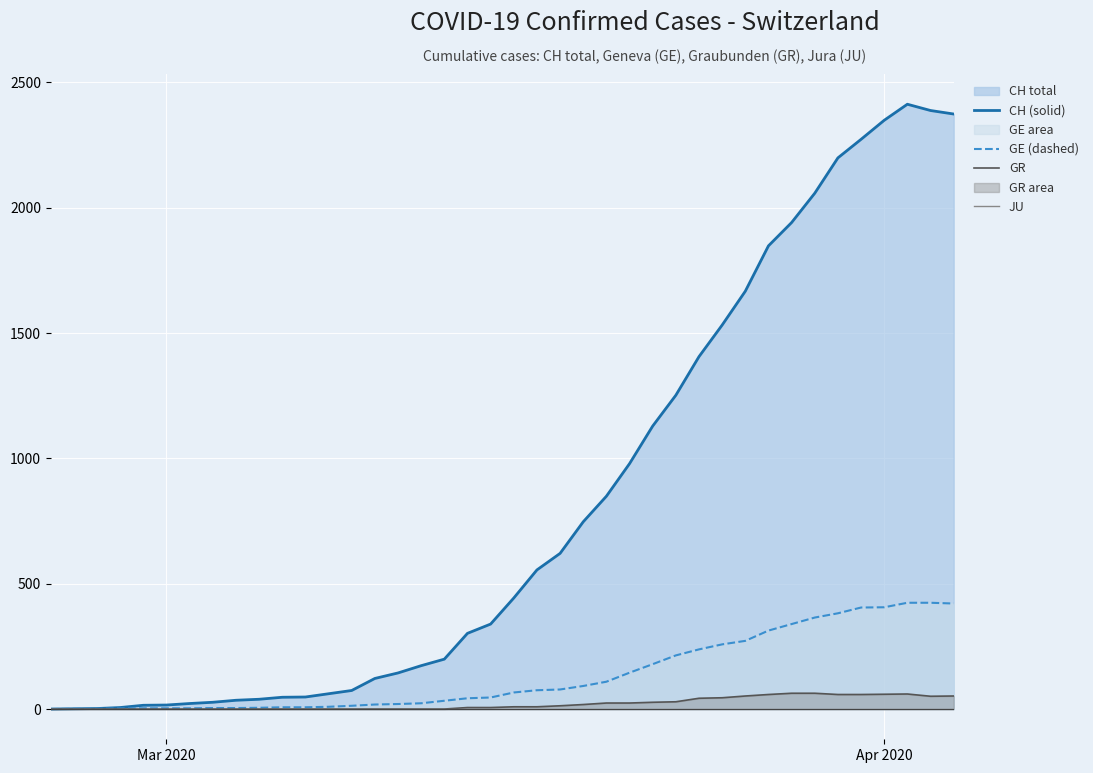

True or false: GE (dashed) and CH (solid) intersect in this chart.

False